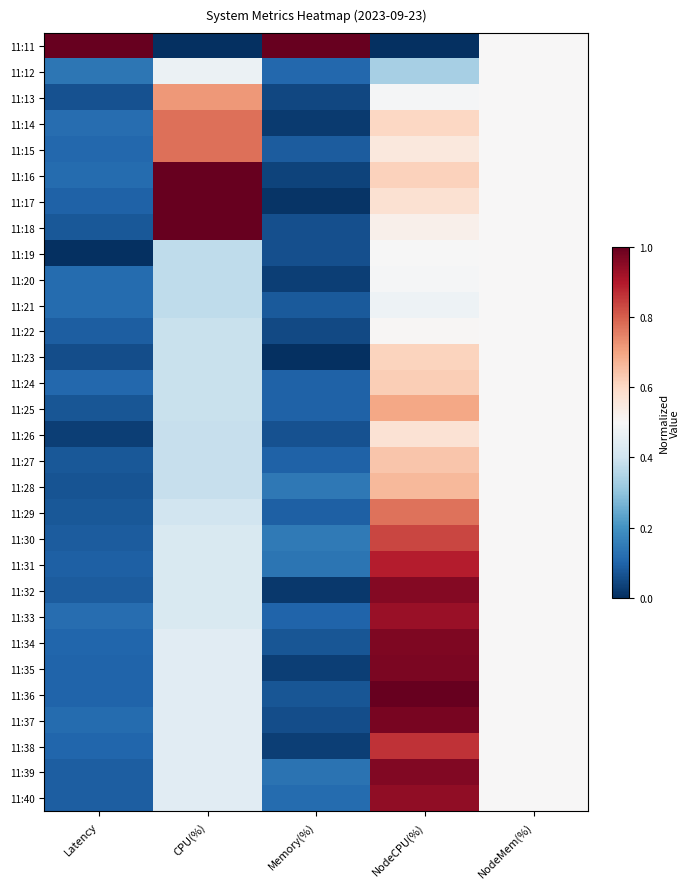

Reading left to right, extract all data points from this chart.

11:11: Latency=1.0	CPU(%)=0.0	Memory(%)=1.0	NodeCPU(%)=0.0	NodeMem(%)=0.5
11:12: Latency=0.1	CPU(%)=0.5	Memory(%)=0.1	NodeCPU(%)=0.3	NodeMem(%)=0.5
11:13: Latency=0.1	CPU(%)=0.7	Memory(%)=0.0	NodeCPU(%)=0.5	NodeMem(%)=0.5
11:14: Latency=0.1	CPU(%)=0.8	Memory(%)=0.0	NodeCPU(%)=0.6	NodeMem(%)=0.5
11:15: Latency=0.1	CPU(%)=0.8	Memory(%)=0.1	NodeCPU(%)=0.6	NodeMem(%)=0.5
11:16: Latency=0.1	CPU(%)=1.0	Memory(%)=0.0	NodeCPU(%)=0.6	NodeMem(%)=0.5
11:17: Latency=0.1	CPU(%)=1.0	Memory(%)=0.0	NodeCPU(%)=0.6	NodeMem(%)=0.5
11:18: Latency=0.1	CPU(%)=1.0	Memory(%)=0.1	NodeCPU(%)=0.5	NodeMem(%)=0.5
11:19: Latency=0.0	CPU(%)=0.4	Memory(%)=0.1	NodeCPU(%)=0.5	NodeMem(%)=0.5
11:20: Latency=0.1	CPU(%)=0.4	Memory(%)=0.0	NodeCPU(%)=0.5	NodeMem(%)=0.5
11:21: Latency=0.1	CPU(%)=0.4	Memory(%)=0.1	NodeCPU(%)=0.5	NodeMem(%)=0.5
11:22: Latency=0.1	CPU(%)=0.4	Memory(%)=0.0	NodeCPU(%)=0.5	NodeMem(%)=0.5
11:23: Latency=0.1	CPU(%)=0.4	Memory(%)=0.0	NodeCPU(%)=0.6	NodeMem(%)=0.5
11:24: Latency=0.1	CPU(%)=0.4	Memory(%)=0.1	NodeCPU(%)=0.6	NodeMem(%)=0.5
11:25: Latency=0.1	CPU(%)=0.4	Memory(%)=0.1	NodeCPU(%)=0.7	NodeMem(%)=0.5
11:26: Latency=0.0	CPU(%)=0.4	Memory(%)=0.1	NodeCPU(%)=0.6	NodeMem(%)=0.5
11:27: Latency=0.1	CPU(%)=0.4	Memory(%)=0.1	NodeCPU(%)=0.6	NodeMem(%)=0.5
11:28: Latency=0.1	CPU(%)=0.4	Memory(%)=0.1	NodeCPU(%)=0.7	NodeMem(%)=0.5
11:29: Latency=0.1	CPU(%)=0.4	Memory(%)=0.1	NodeCPU(%)=0.8	NodeMem(%)=0.5
11:30: Latency=0.1	CPU(%)=0.4	Memory(%)=0.1	NodeCPU(%)=0.8	NodeMem(%)=0.5
11:31: Latency=0.1	CPU(%)=0.4	Memory(%)=0.1	NodeCPU(%)=0.9	NodeMem(%)=0.5
11:32: Latency=0.1	CPU(%)=0.4	Memory(%)=0.0	NodeCPU(%)=1.0	NodeMem(%)=0.5
11:33: Latency=0.1	CPU(%)=0.4	Memory(%)=0.1	NodeCPU(%)=0.9	NodeMem(%)=0.5
11:34: Latency=0.1	CPU(%)=0.4	Memory(%)=0.1	NodeCPU(%)=1.0	NodeMem(%)=0.5
11:35: Latency=0.1	CPU(%)=0.4	Memory(%)=0.0	NodeCPU(%)=1.0	NodeMem(%)=0.5
11:36: Latency=0.1	CPU(%)=0.4	Memory(%)=0.1	NodeCPU(%)=1.0	NodeMem(%)=0.5
11:37: Latency=0.1	CPU(%)=0.4	Memory(%)=0.1	NodeCPU(%)=1.0	NodeMem(%)=0.5
11:38: Latency=0.1	CPU(%)=0.4	Memory(%)=0.0	NodeCPU(%)=0.9	NodeMem(%)=0.5
11:39: Latency=0.1	CPU(%)=0.4	Memory(%)=0.1	NodeCPU(%)=1.0	NodeMem(%)=0.5
11:40: Latency=0.1	CPU(%)=0.4	Memory(%)=0.1	NodeCPU(%)=0.9	NodeMem(%)=0.5